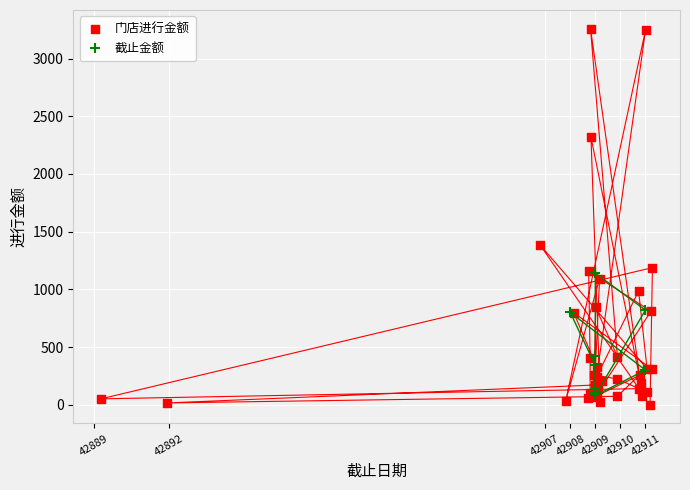

Which series contains the highest Y value?

门店进行金额